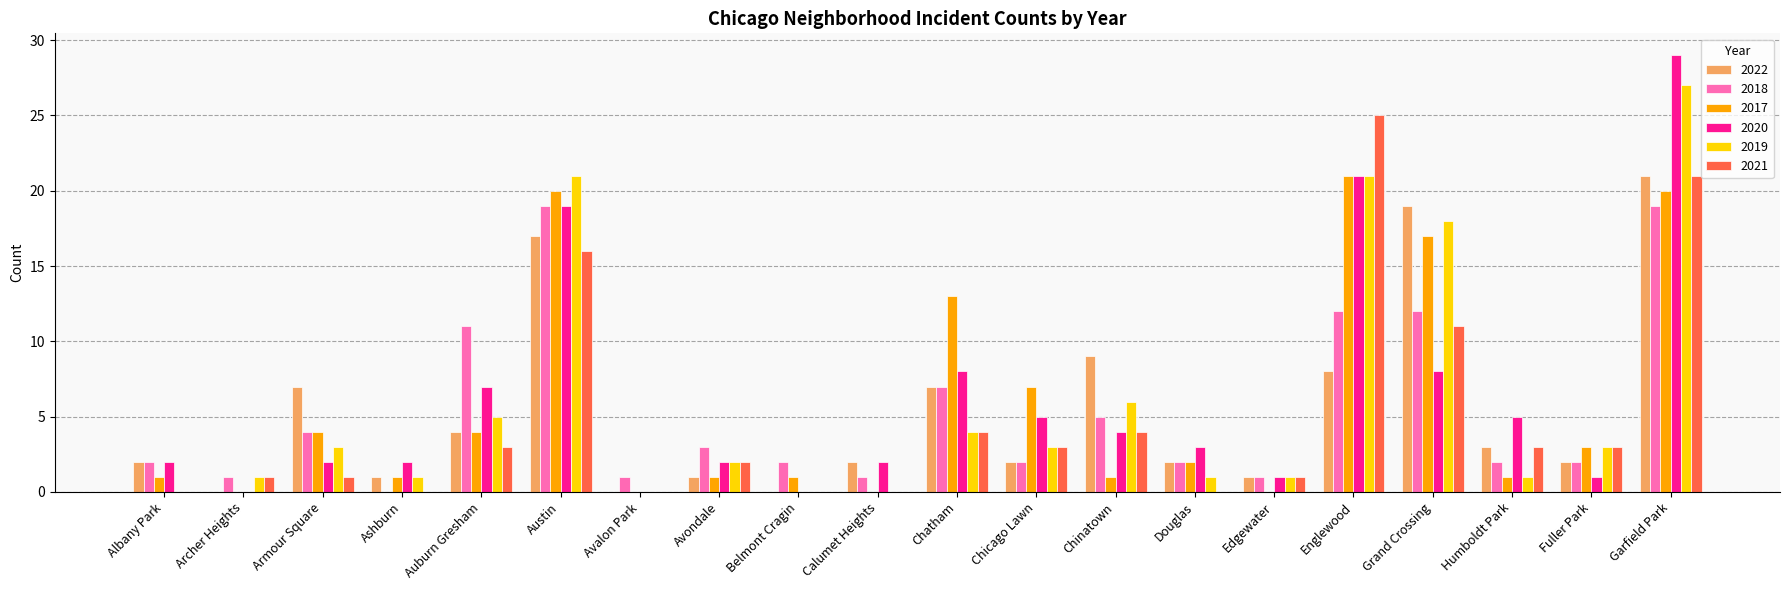

The 2018 series shows 2 at Archer Heights. True or false?

False